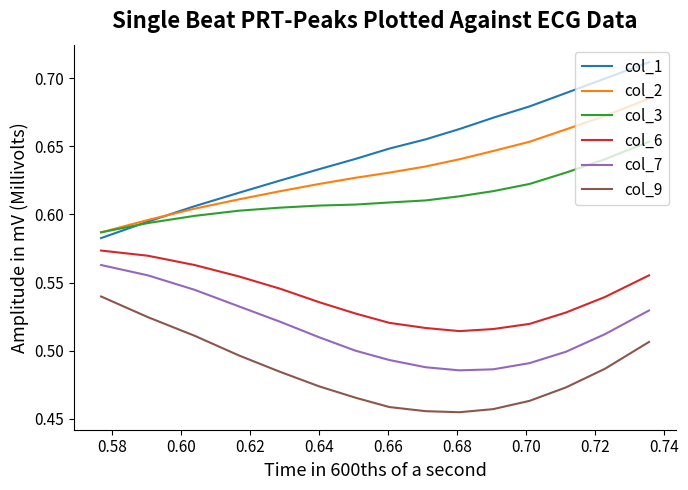

True or false: col_3 and col_9 intersect in this chart.

False